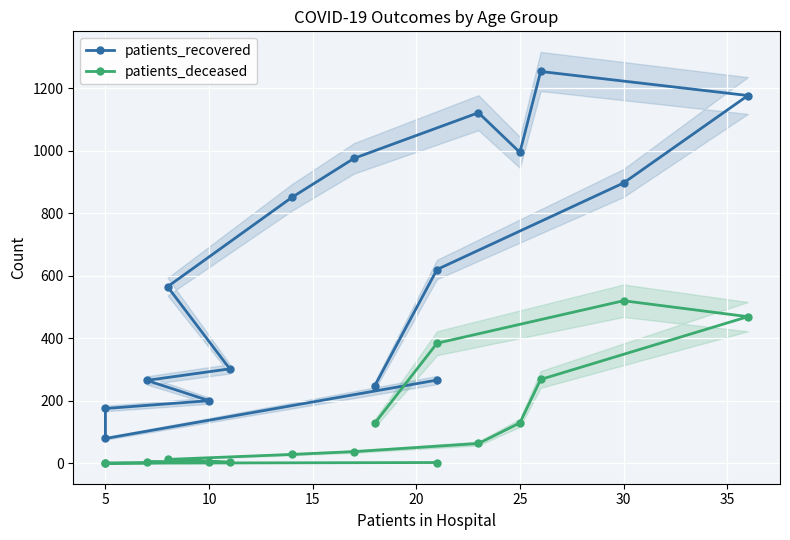

Which series has the widest spread of values?

patients_recovered